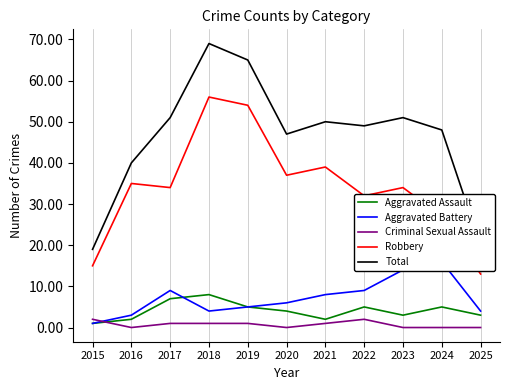

How many interior local valleys does the Criminal Sexual Assault series have?

2